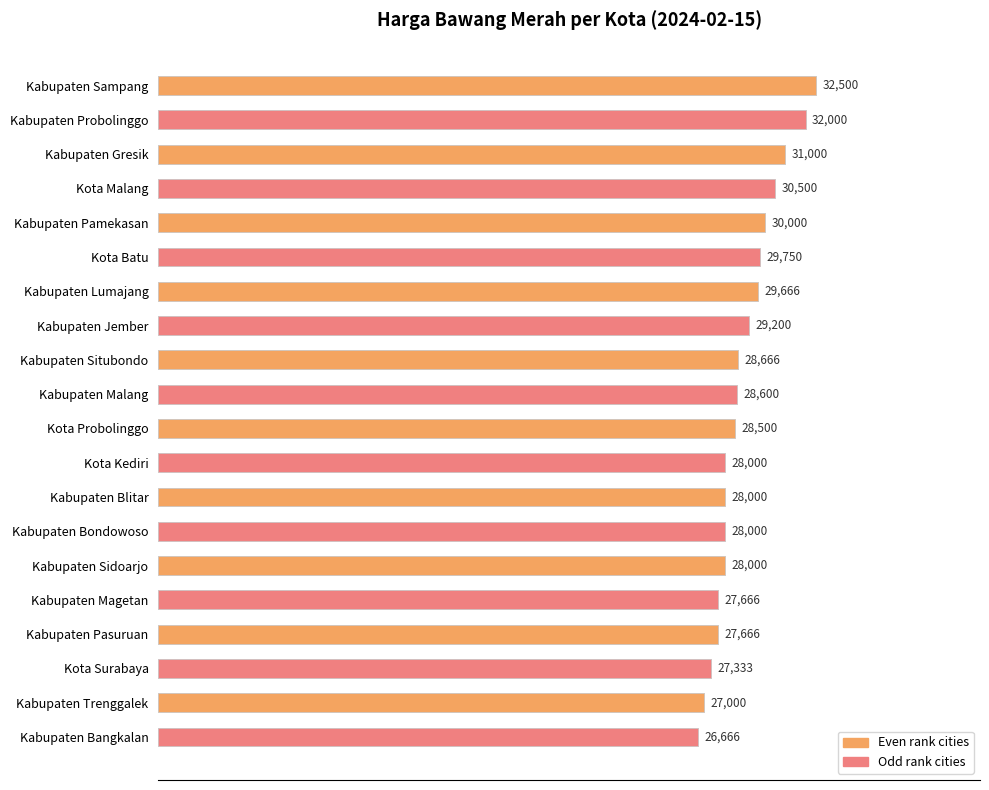

What position from the top is Kabupaten Blitar?

13